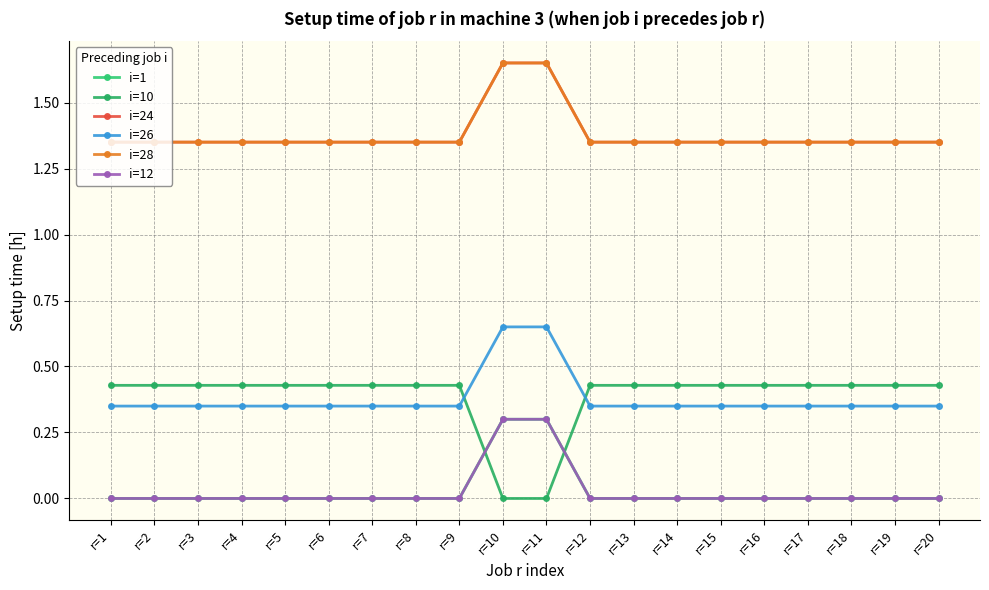

At which label is i=12 closest to 0?

r=1